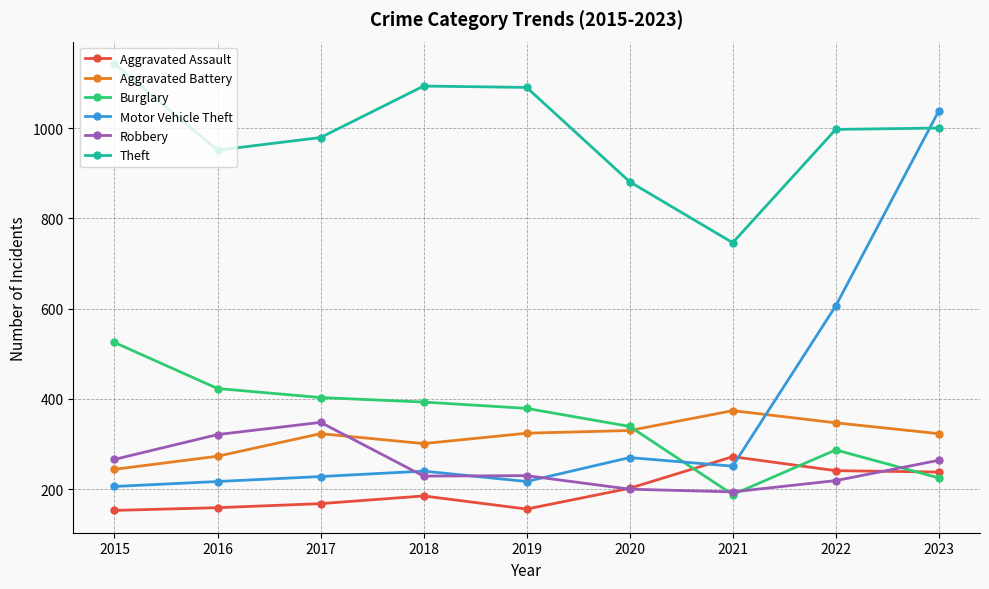

What is the sum of the Robbery values at 2022 and 2021?

413